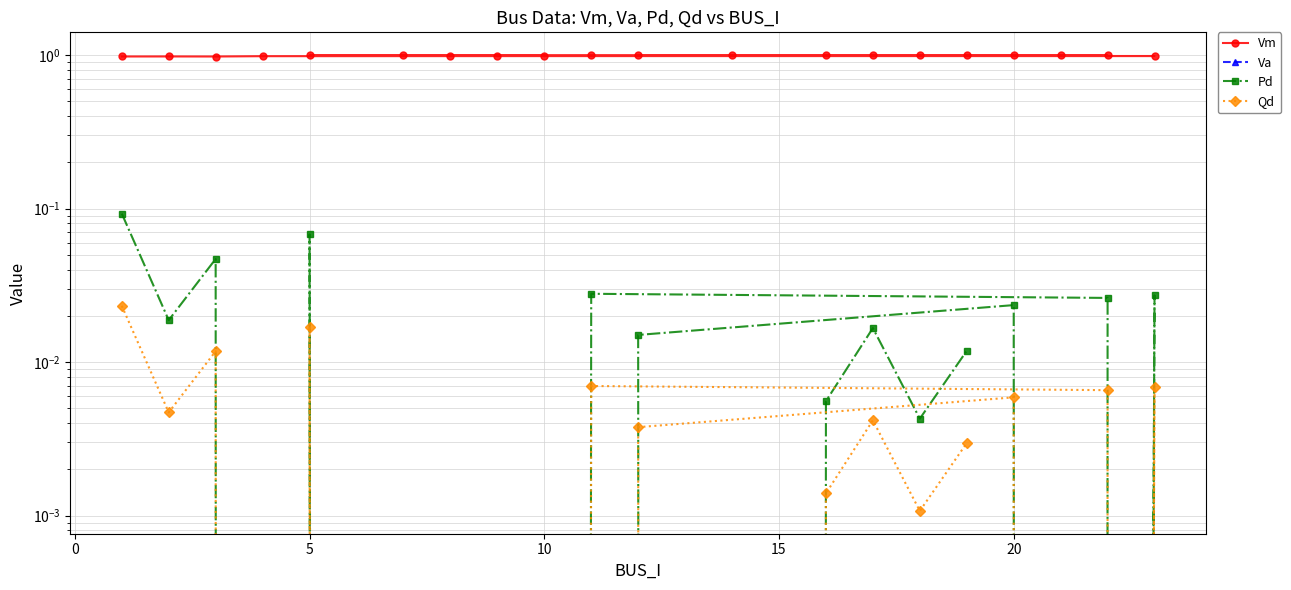

Reading left to right, extract all data points from this chart.

Vm: 1.0	1.0	1.0	1.0	1.0	1.0	1.0	1.0	1.0	1.0	1.0	1.0	1.0	1.0	1.0	1.0	1.0	1.0	1.0	1.0
Va: -0.4	-0.4	-0.4	-0.3	-0.3	-0.3	-0.2	-0.1	-0.1	-0.1	-0.0	-0.1	0.0	-0.1	-0.1	-0.1	-0.1	-0.1	-0.1	-0.1
Pd: 0.1	0.0	0.0	0.0	0.0	0.0	0.0	0.0	0.1	0.0	0.0	0.0	0.0	0.0	0.0	0.0	0.0	0.0	0.0	0.0
Qd: 0.0	0.0	0.0	0.0	0.0	0.0	0.0	0.0	0.0	0.0	0.0	0.0	0.0	0.0	0.0	0.0	0.0	0.0	0.0	0.0